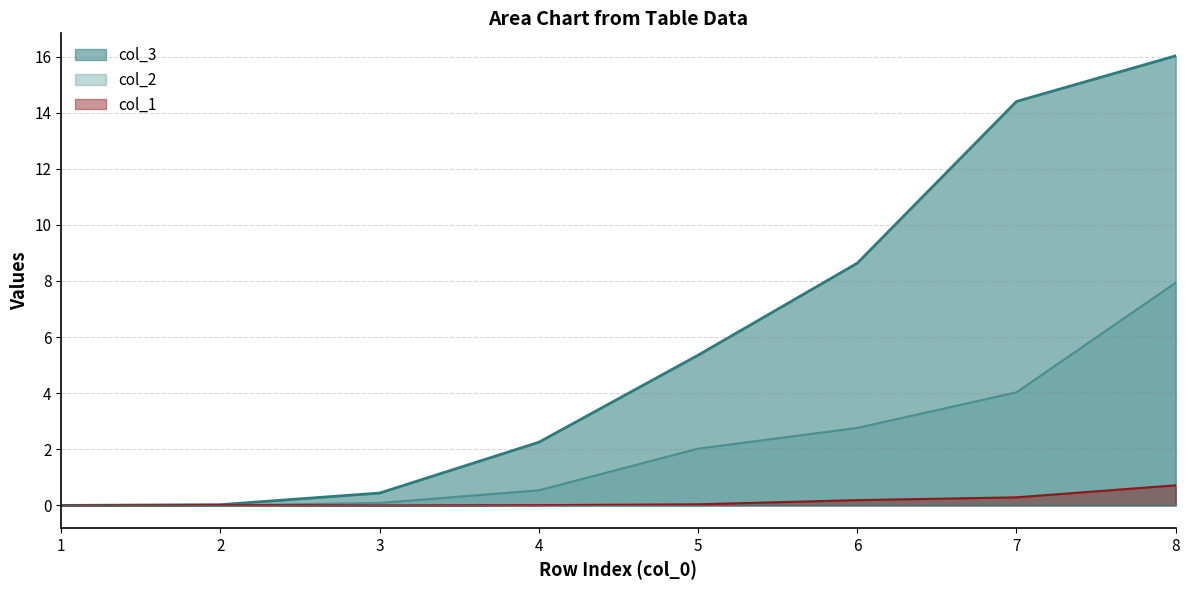

What is the sum of all col_2 values?

17.4